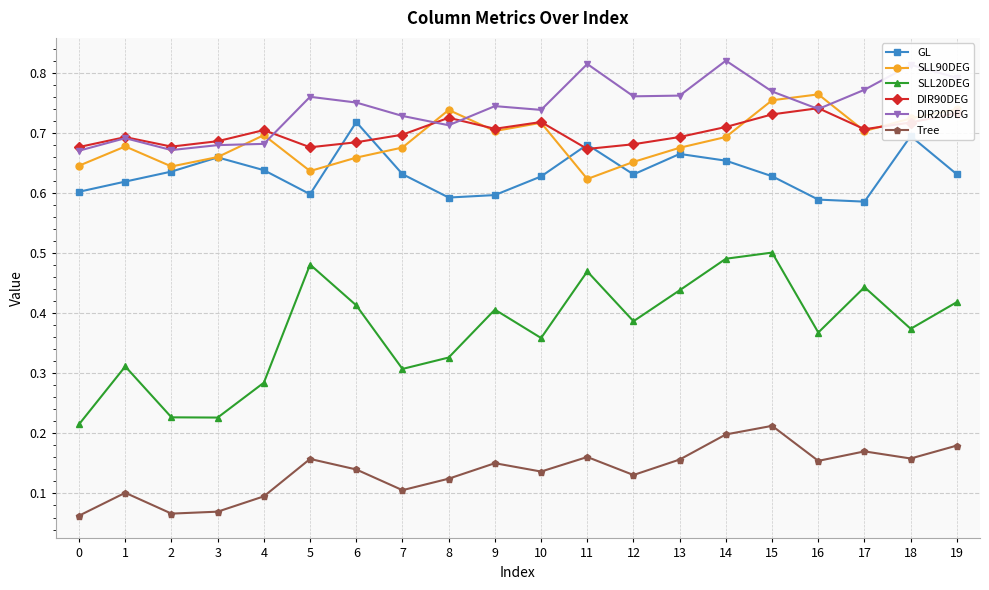

Rank the series by their maximum value, from highest to lowest.

DIR20DEG, SLL90DEG, DIR90DEG, GL, SLL20DEG, Tree